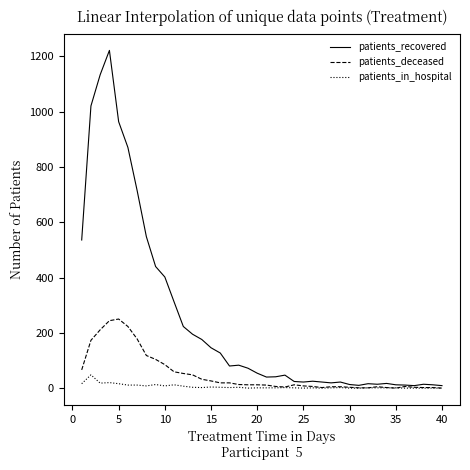

Which series has the widest spread of values?

patients_recovered